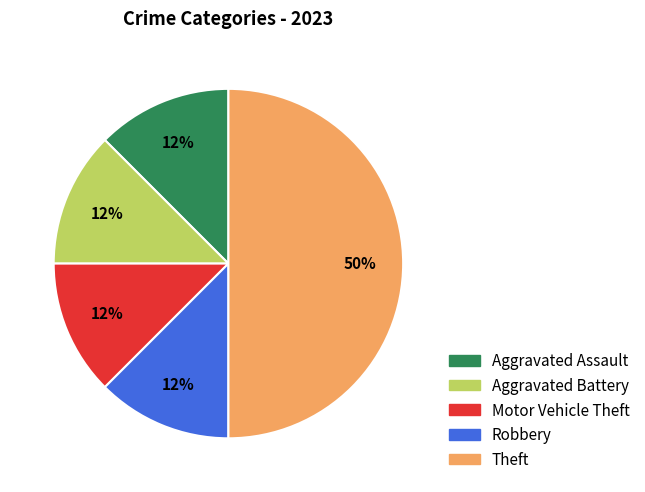

Is there a majority slice in this chart?

No